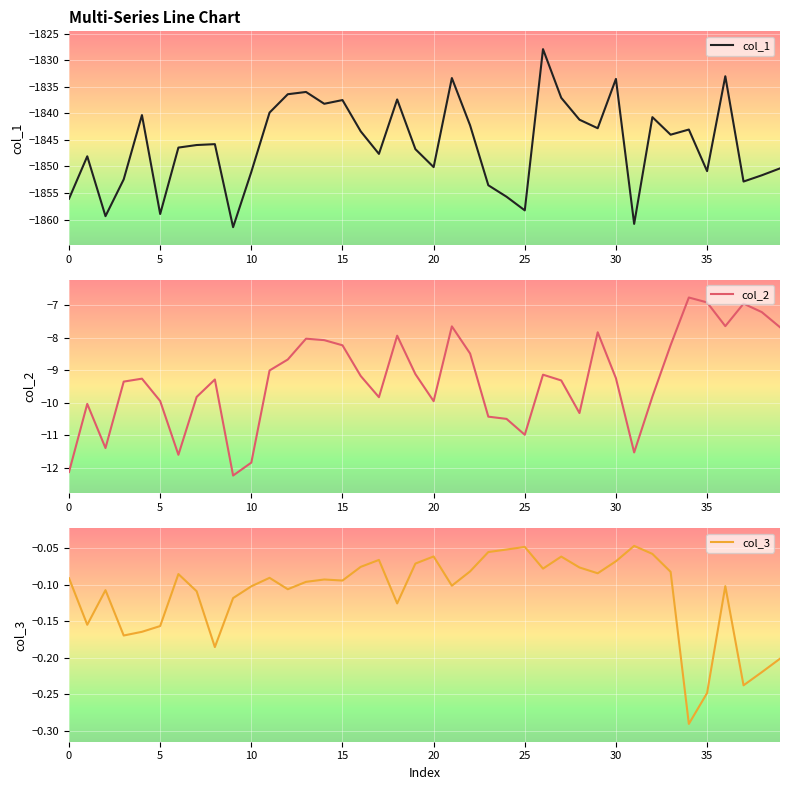

What is the value of the col_1 point at the 17th from the left?

-1843.4